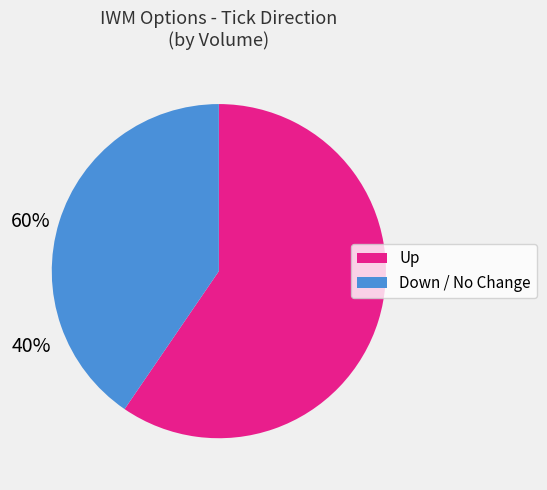

Is there any slice that represents more than half of the pie?

Yes